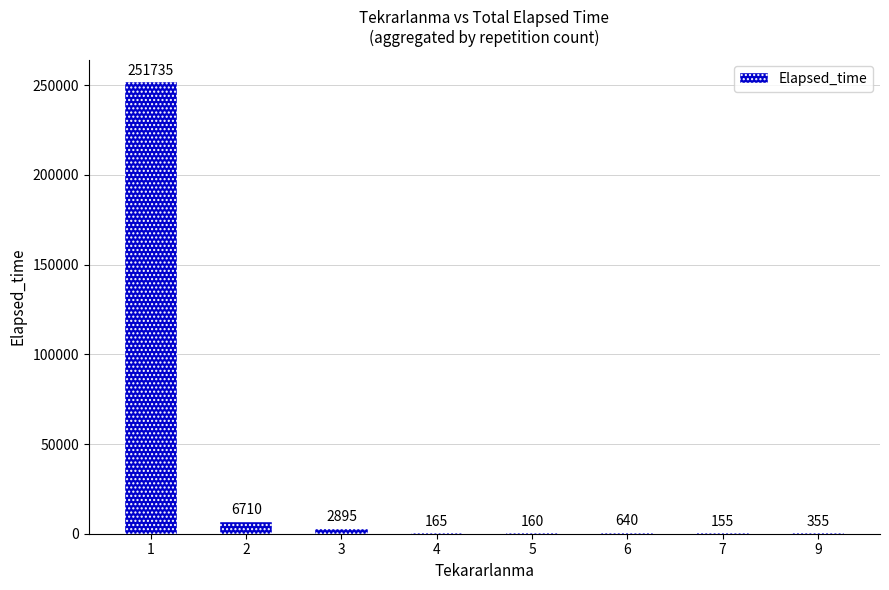

True or false: the data shows 251735 at 1.

True